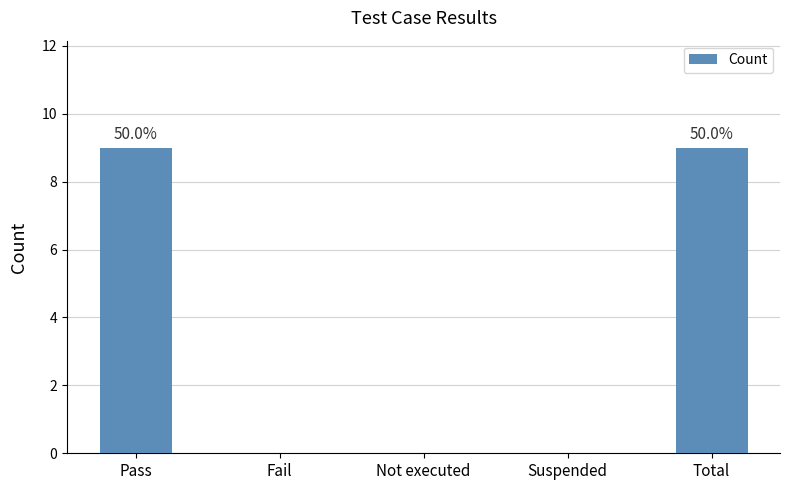

What is the sum of the values at Fail and Pass?

9